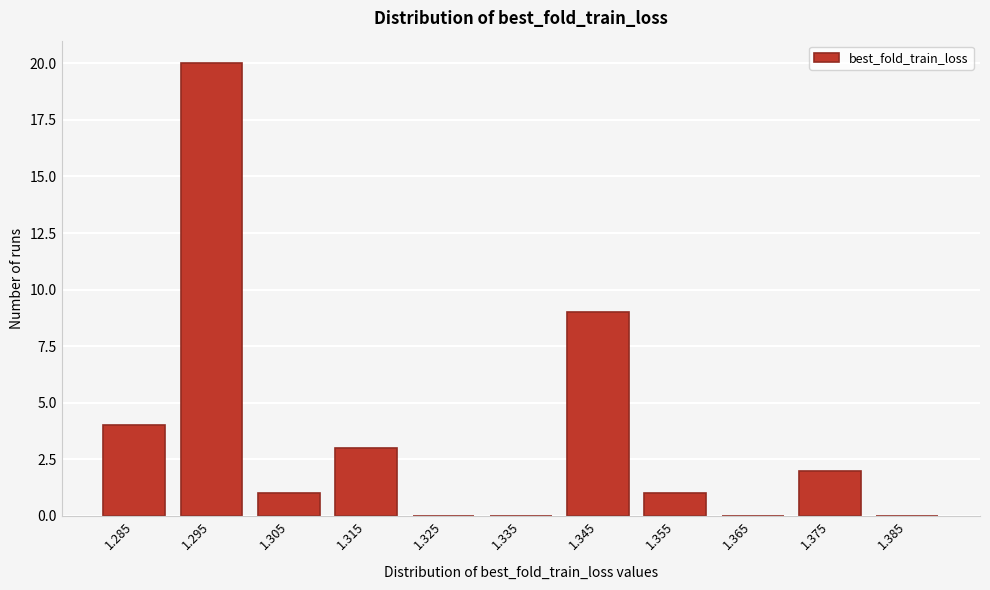

Reading right to left, transcribe all the data shown in this chart.

1.385=0	1.375=2	1.365=0	1.355=1	1.345=9	1.335=0	1.325=0	1.315=3	1.305=1	1.295=20	1.285=4